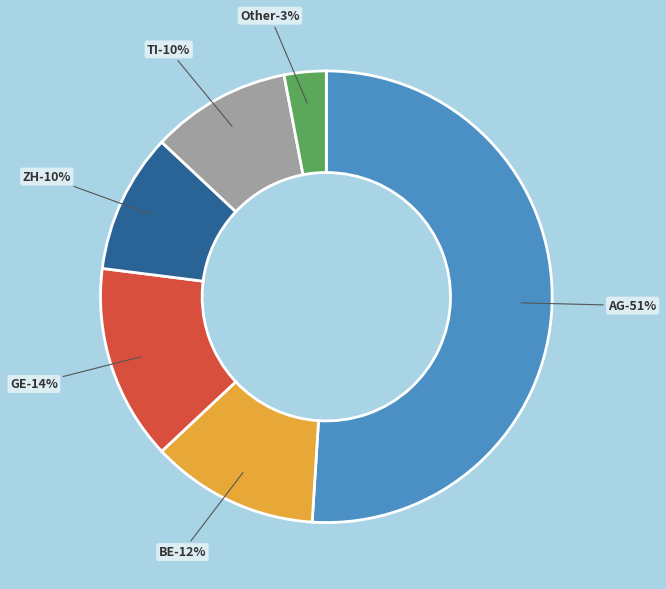

Which slice is the largest?

AG